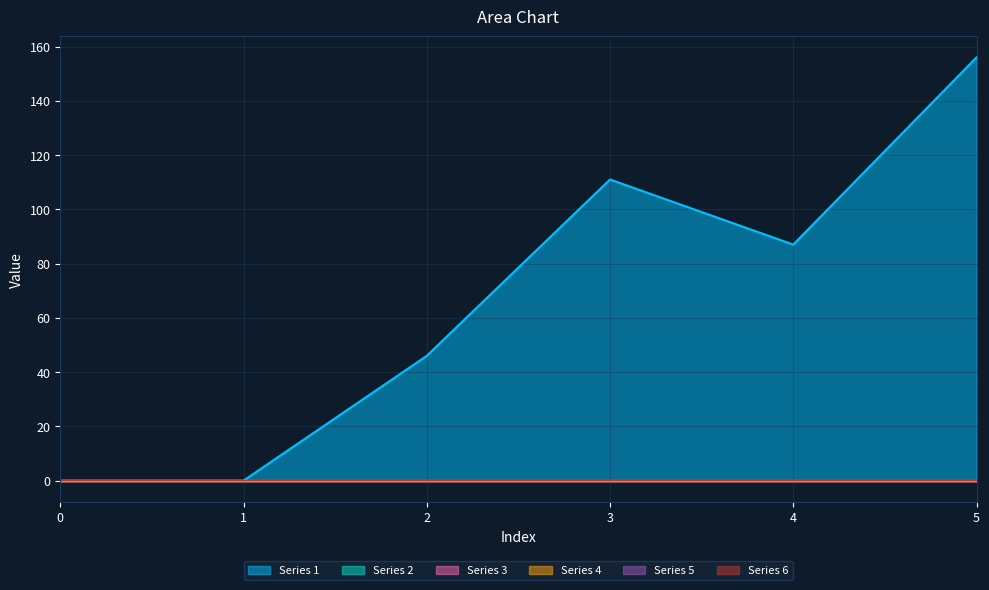

True or false: 2 has a value of 0 at 5.

True